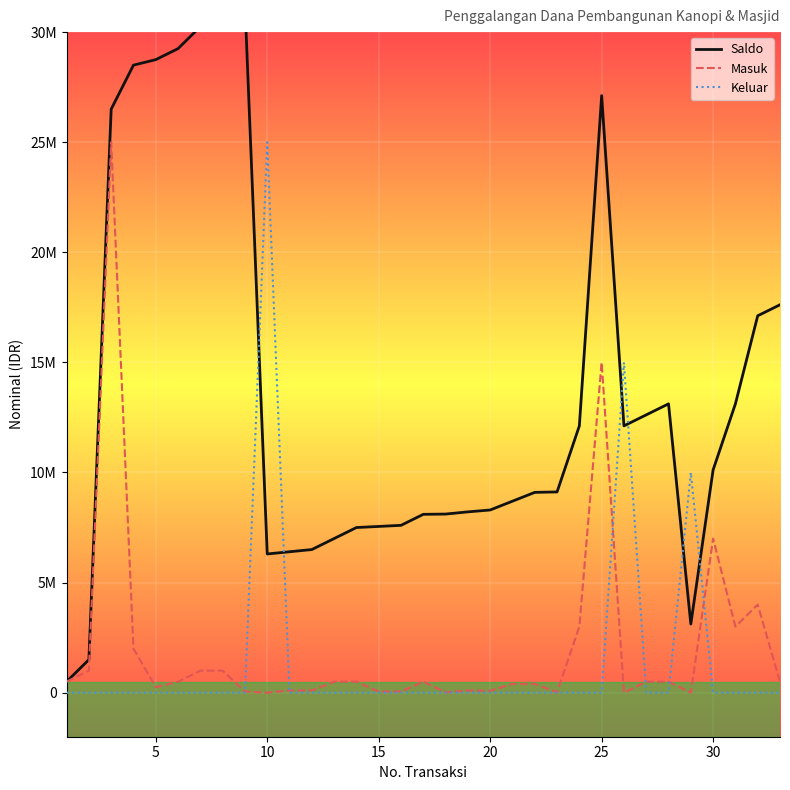

What are all the series names shown in the legend?

Saldo, Masuk, Keluar